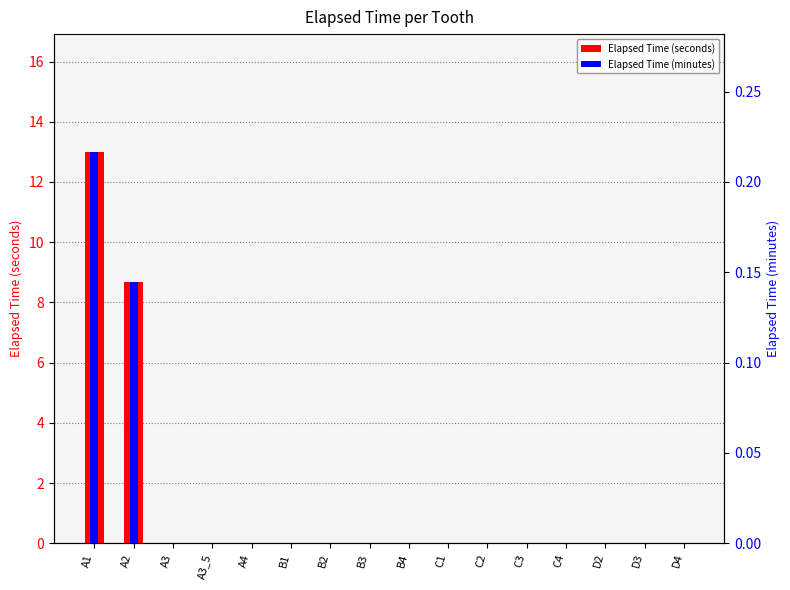

How many values in the Elapsed Time (seconds) series exceed 0?

2